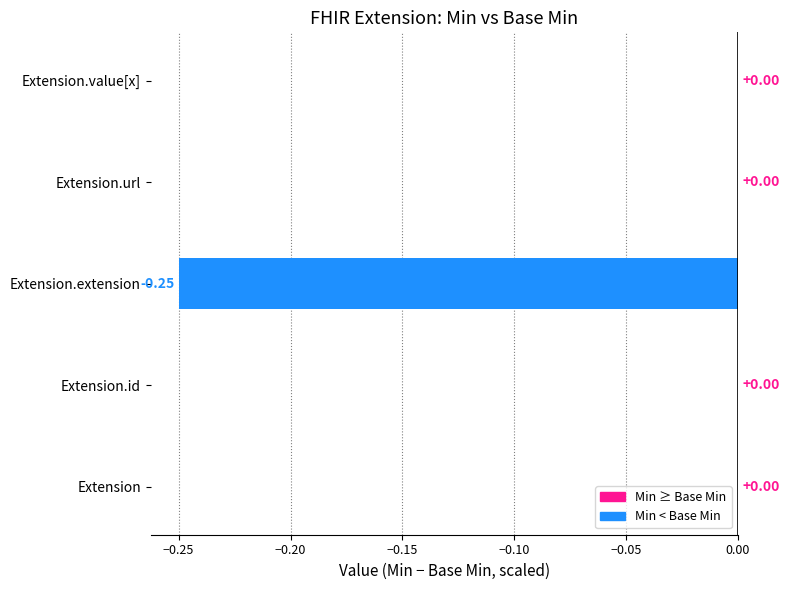

Which has a higher value, Extension.extension or Extension.id?

Extension.id